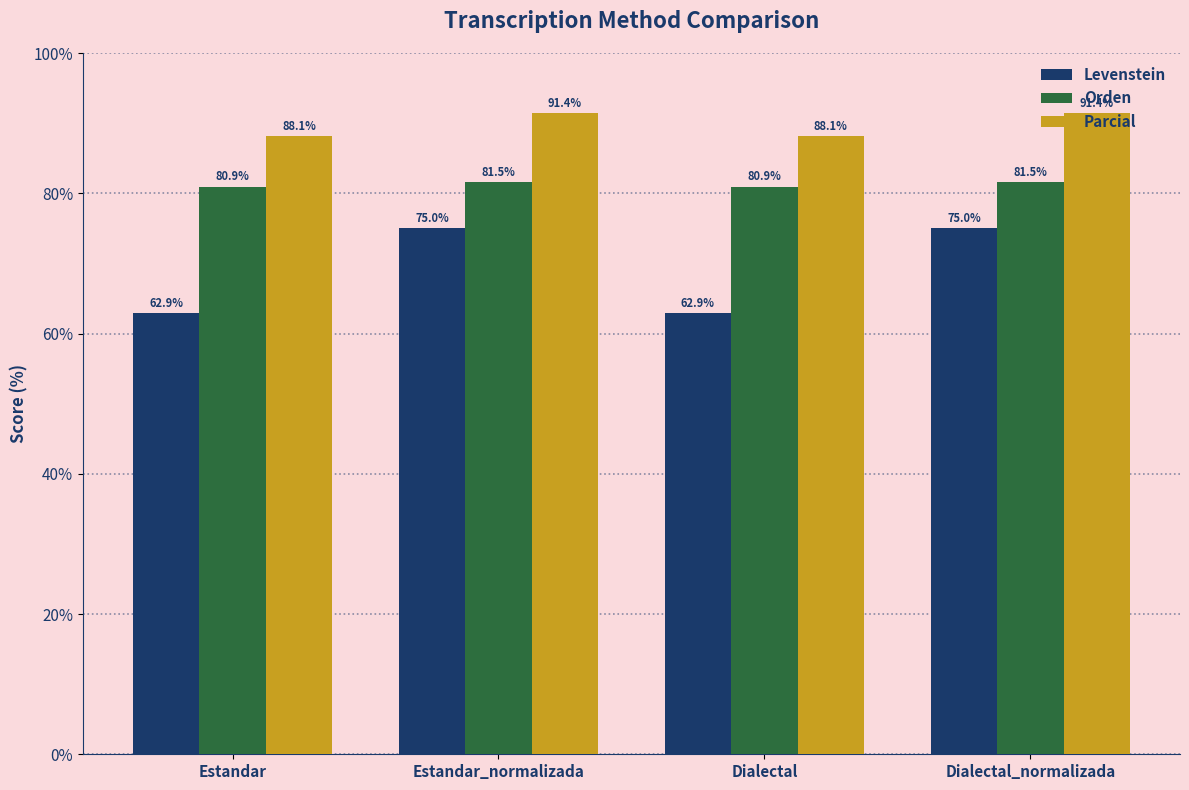

Reading left to right, transcribe all the data shown in this chart.

Levenstein: Estandar=62.9	Estandar_normalizada=75.0	Dialectal=62.9	Dialectal_normalizada=75.0
Orden: Estandar=80.9	Estandar_normalizada=81.5	Dialectal=80.9	Dialectal_normalizada=81.5
Parcial: Estandar=88.1	Estandar_normalizada=91.4	Dialectal=88.1	Dialectal_normalizada=91.4